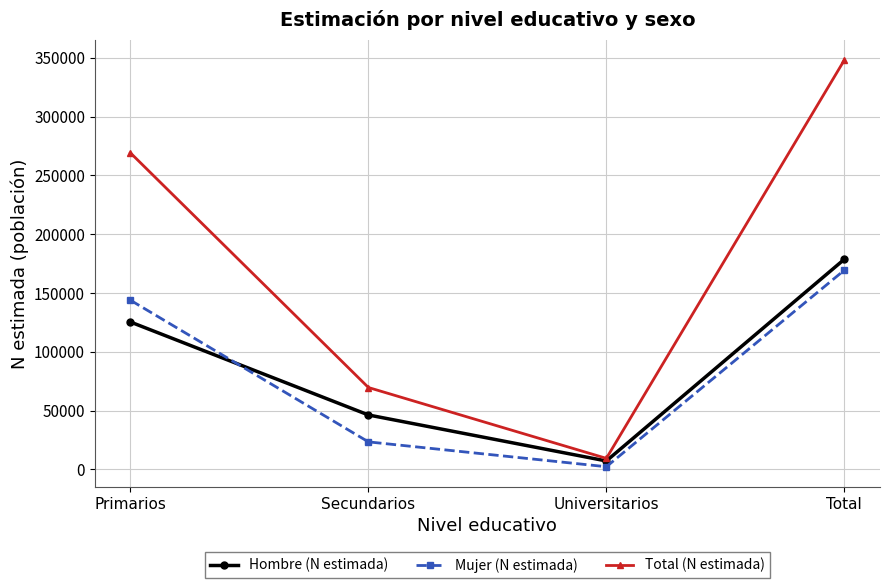

List the labels in order of Mujer (N estimada) value, smallest first.

Universitarios, Secundarios, Primarios, Total